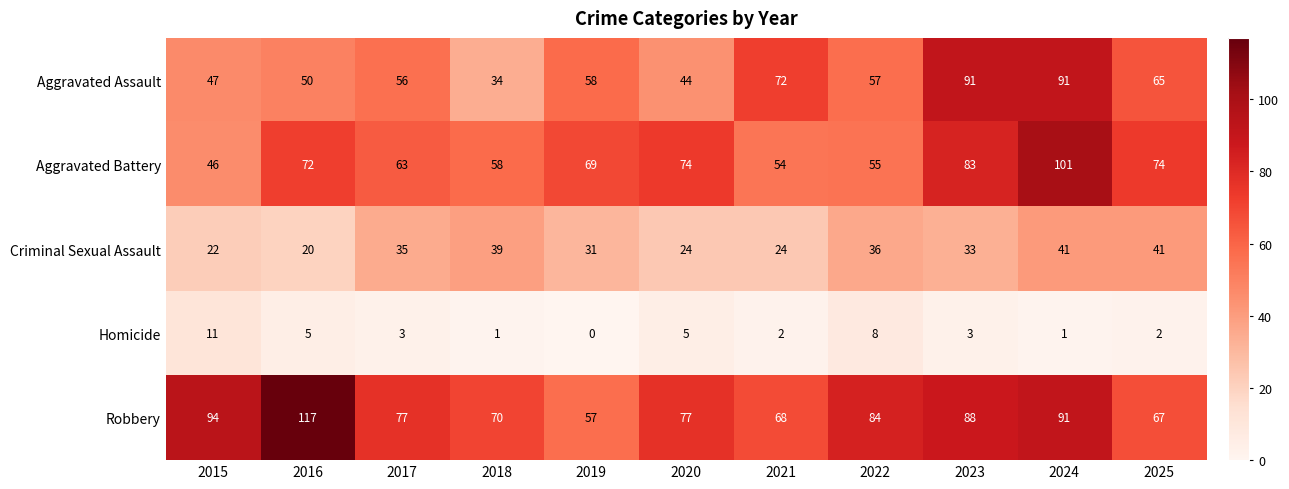

At which label does Homicide first exceed 3?

2015